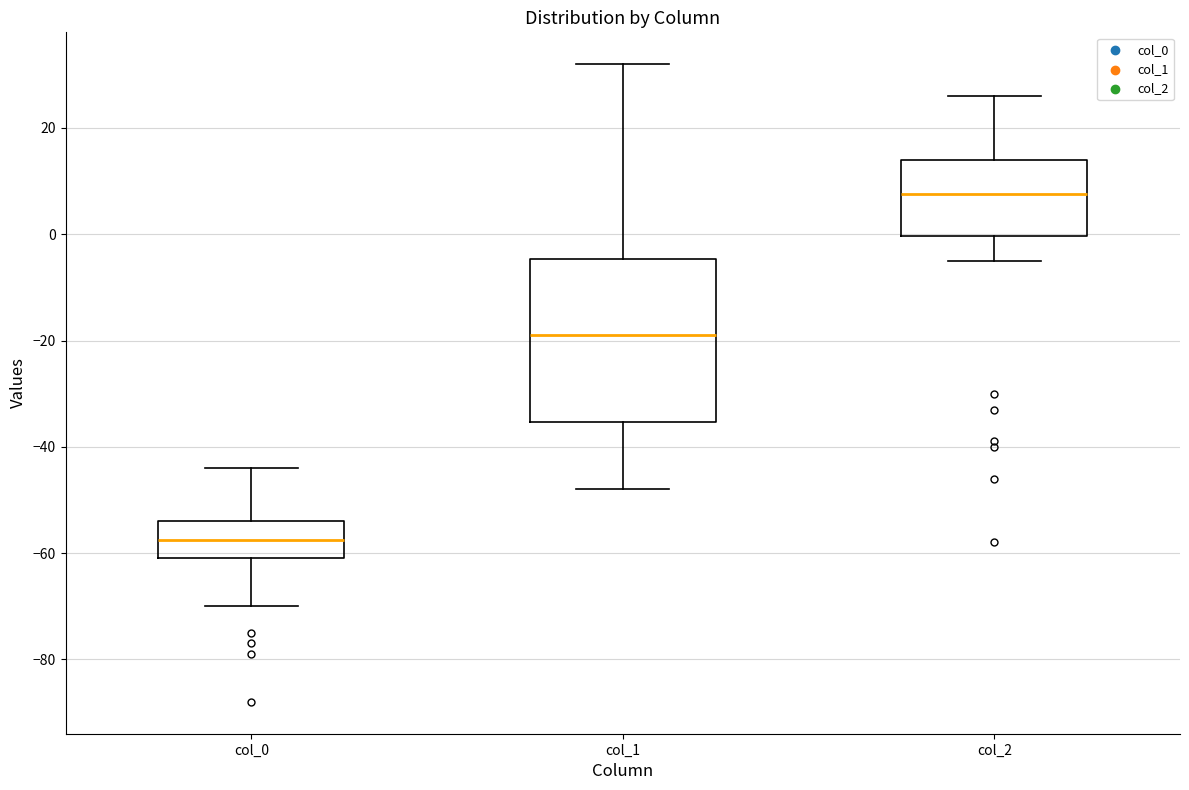

Reading left to right, transcribe this box plot: for each box, give where its median line is, the range the box spans, and where its two whiskers end, as read against the y-axis. The values are not printed on the chart, so give them approximately, as read against the axis.

col_0: median -58, box -60 to -54, whiskers -70 to -44
col_1: median -18, box -36 to -4, whiskers -48 to 32
col_2: median 8, box 0 to 14, whiskers -4 to 26